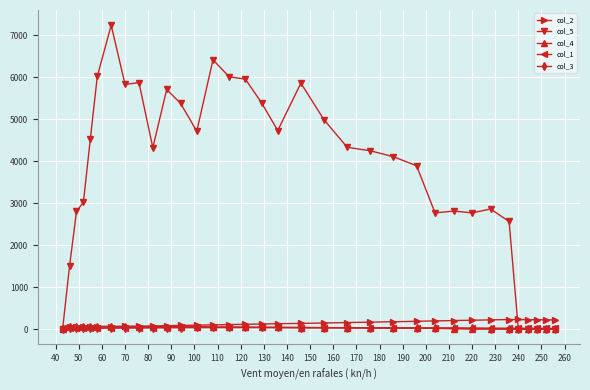

What is the maximum value for col_5?

7237.4